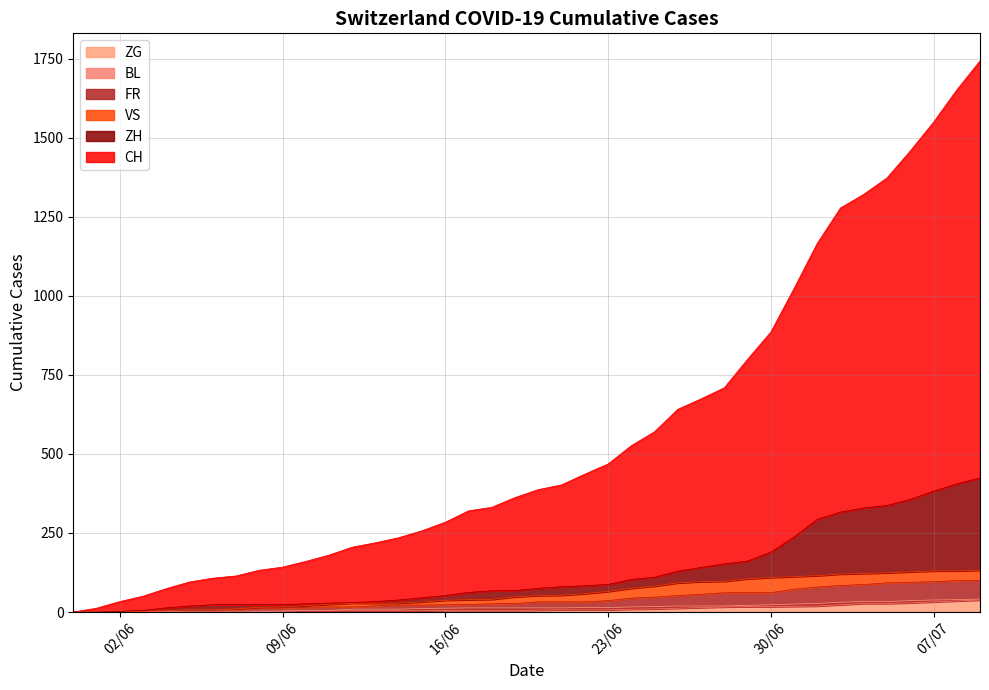

What are all the series names shown in the legend?

CH, ZH, VS, FR, BL, ZG